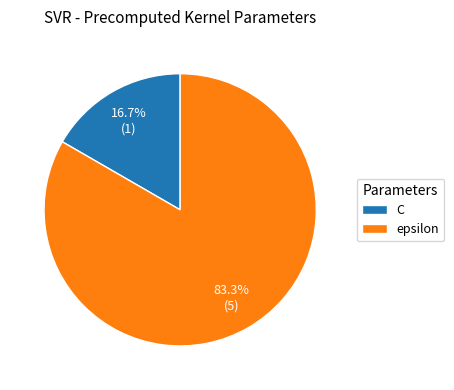

Is there any slice that represents more than half of the pie?

Yes